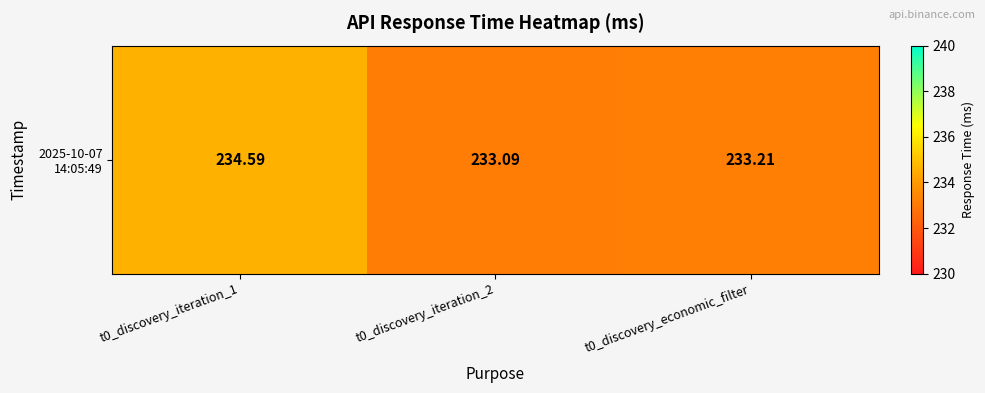

Which label corresponds to the largest value in the chart?

t0_discovery_iteration_1